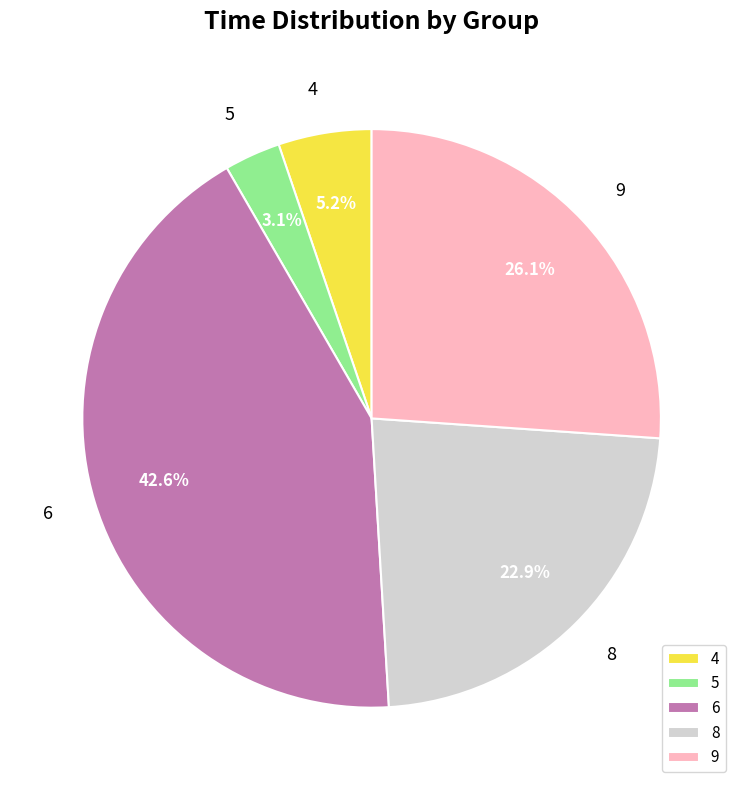

Which slice is the smallest?

5